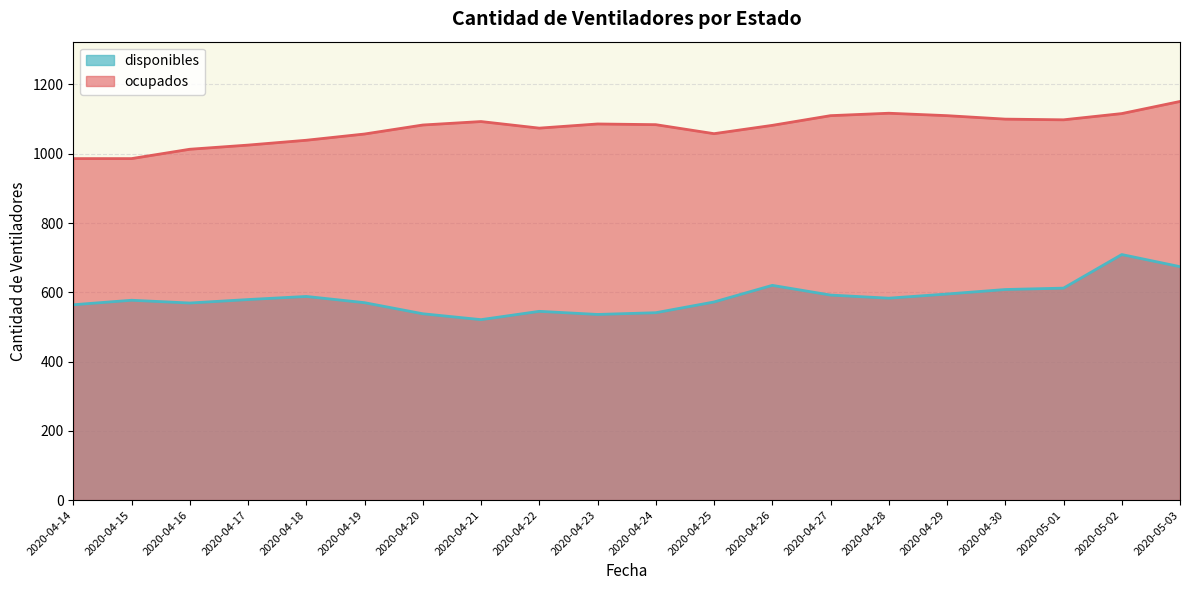

At which category is the sum across all series the highest?

2020-05-02